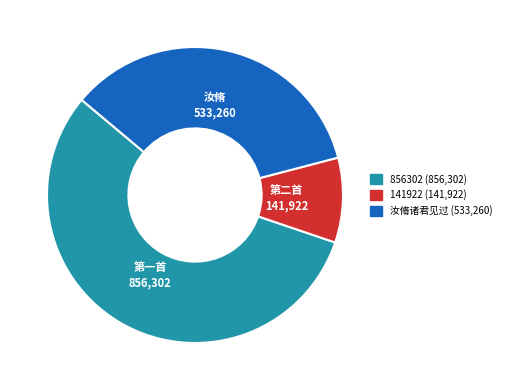

Is it true that 汝脩诸君见过 (533,260) is 48% of the pie?

False